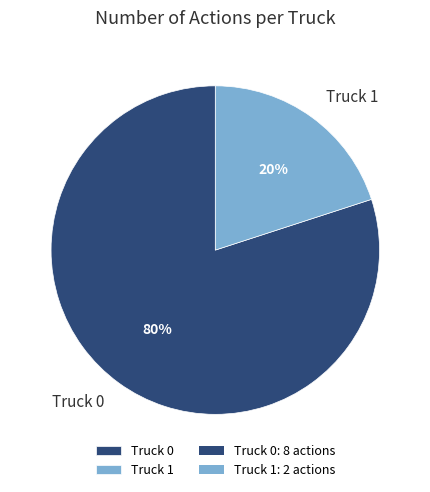

To the nearest percent, what is the difference between the largest and smallest slice percentages?

60%